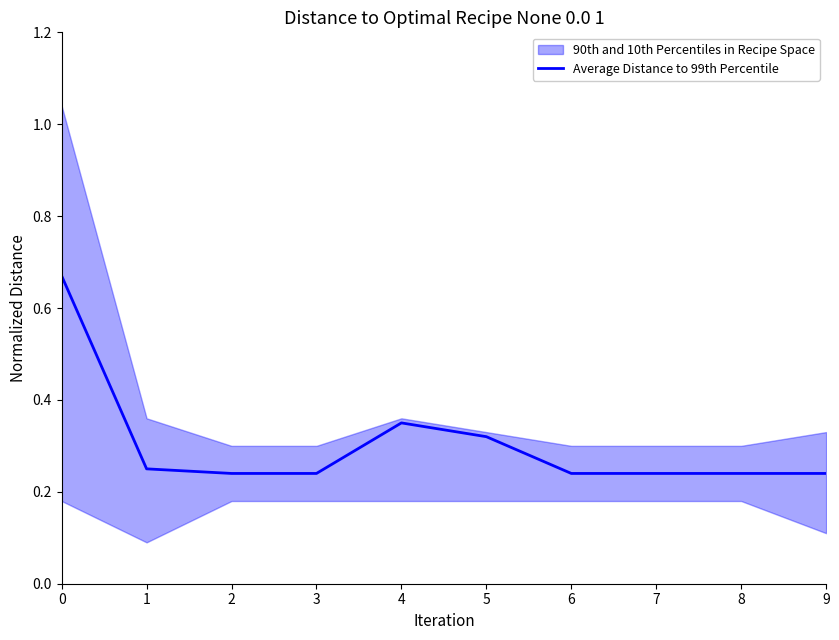

What is the sum of the values at 4 and 3?

0.6